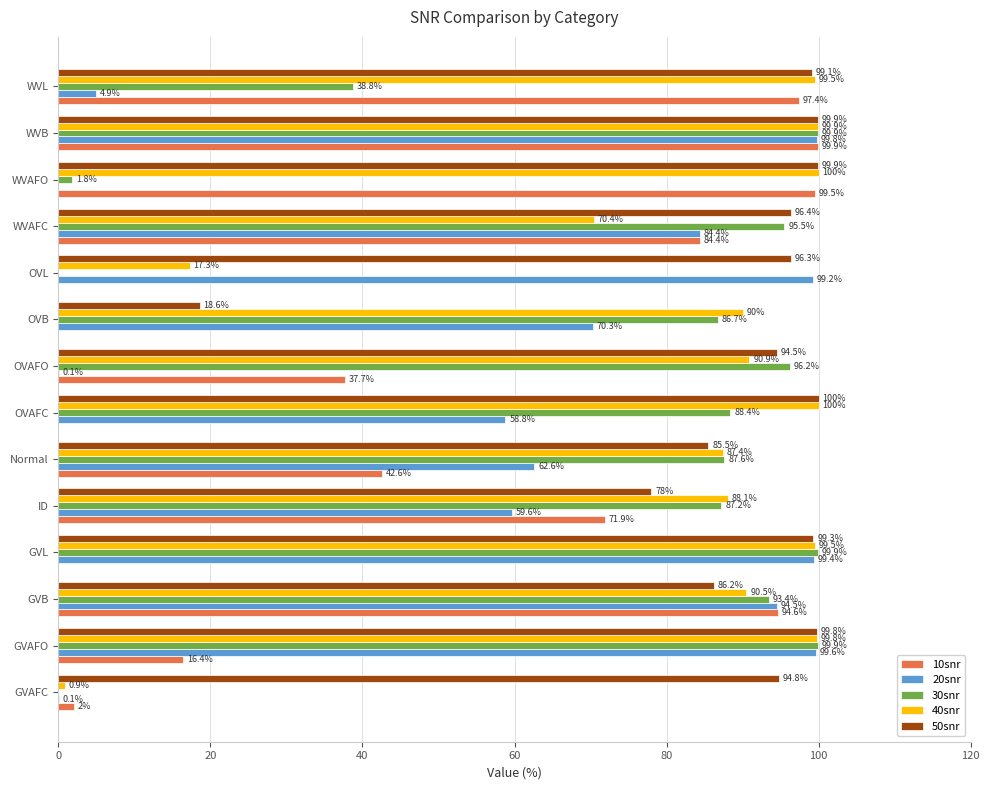

Which series changed the most between GVAFC and Normal?

30snr